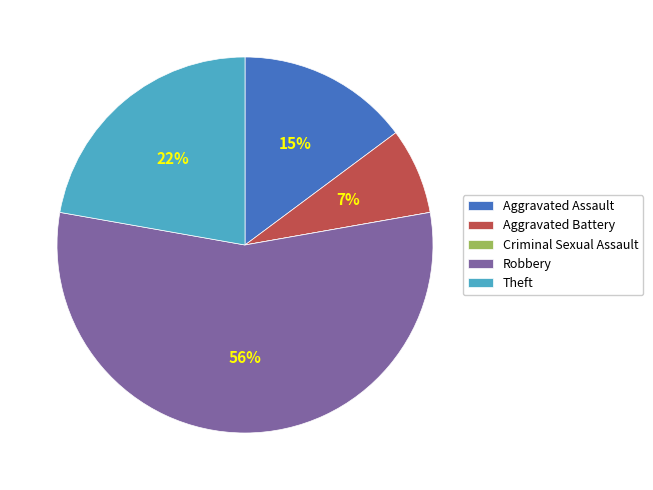

Combined, do Aggravated Battery and Robbery account for over 50%?

Yes